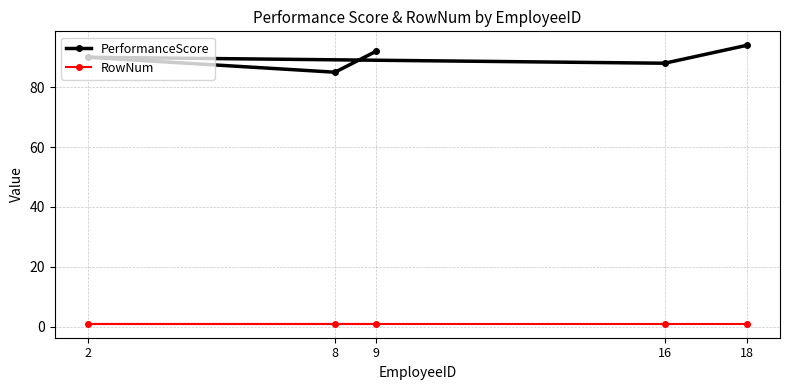

The value of PerformanceScore at 16 is 88. True or false?

True